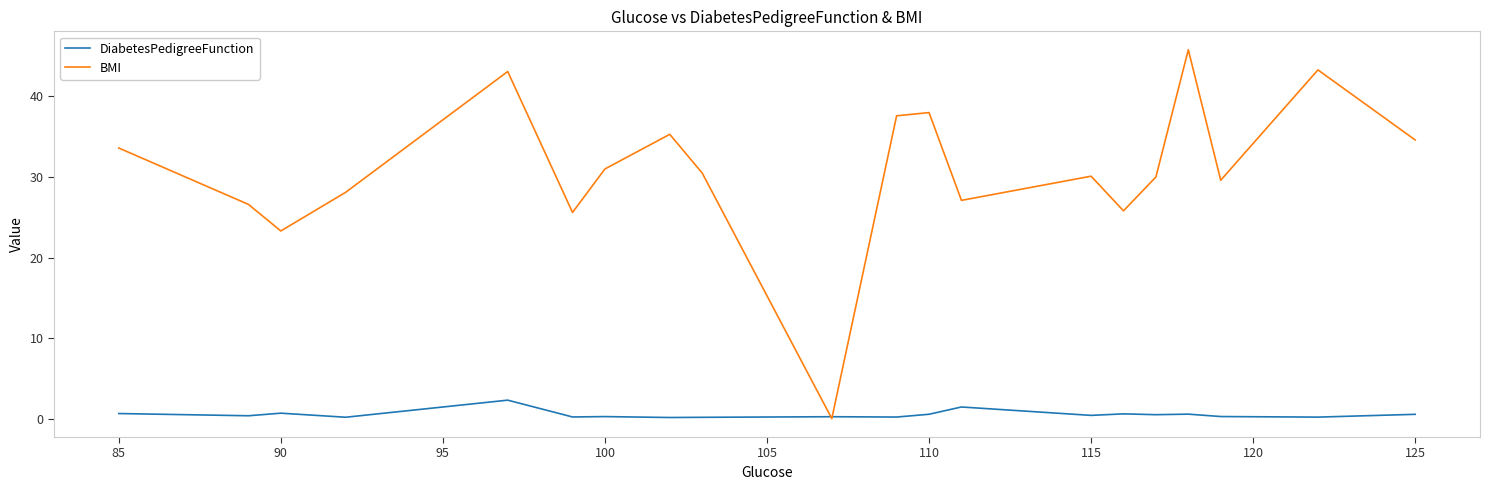

Which series has the largest total across all categories?

BMI